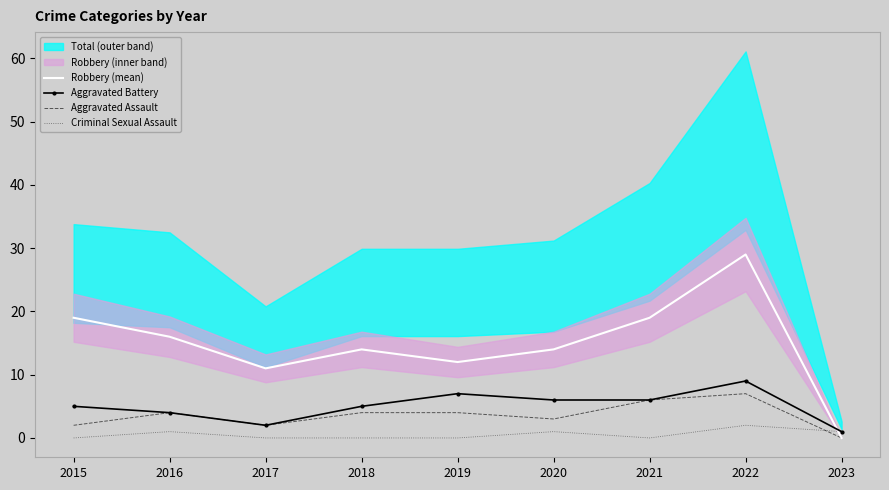

What are all the series names shown in the legend?

Robbery (mean), Aggravated Battery, Aggravated Assault, Criminal Sexual Assault